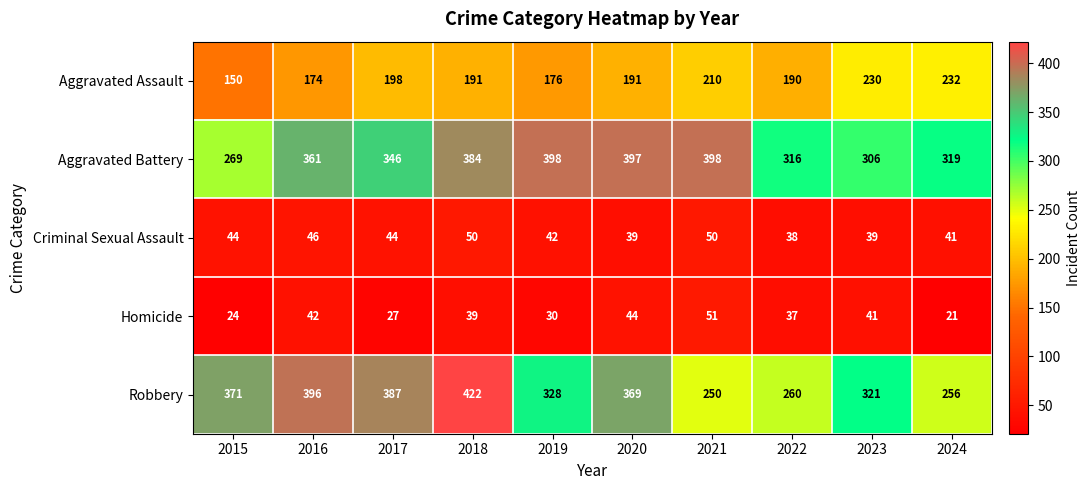

What is the minimum value shown in the chart?

21